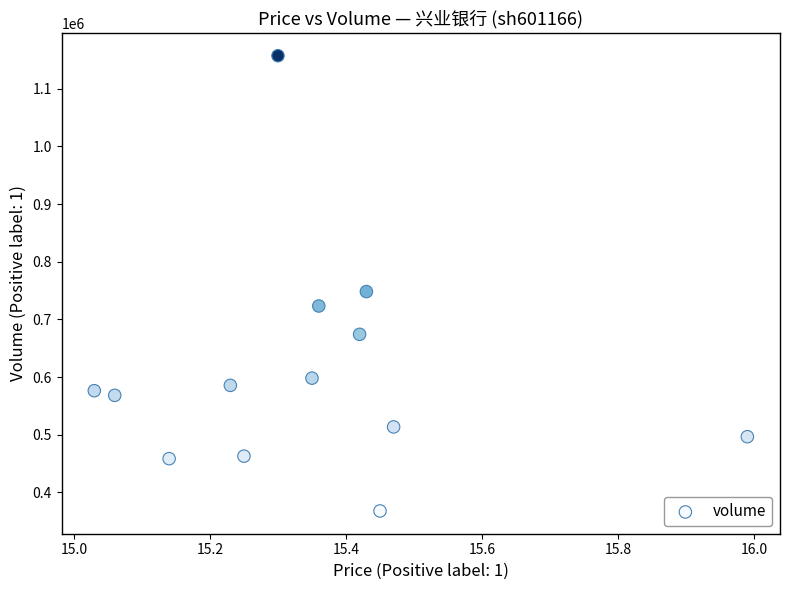

What Y value in the scatter plot is closest to 762687?

748389